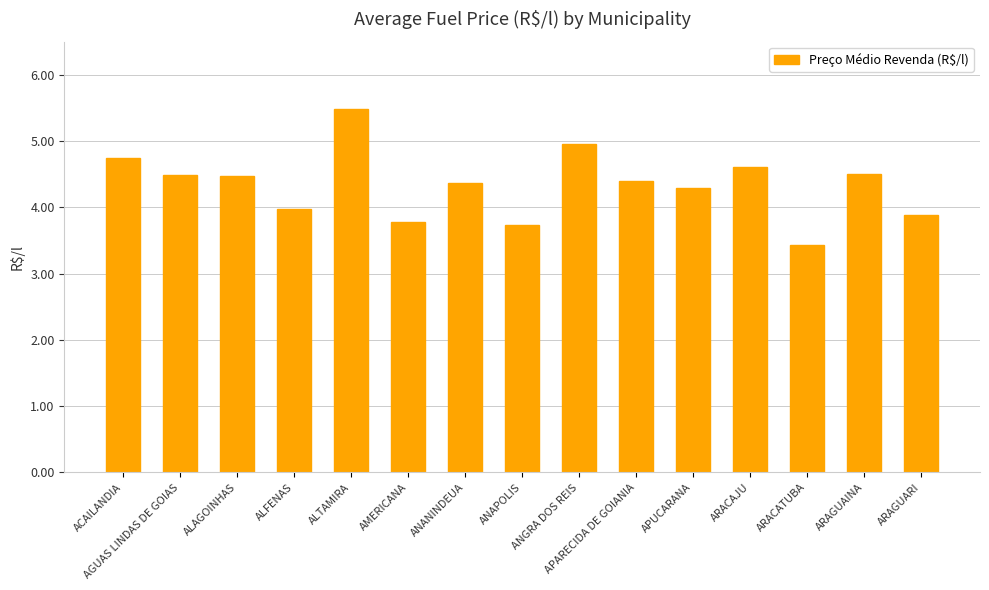

What value does the data have at ANANINDEUA?

4.4